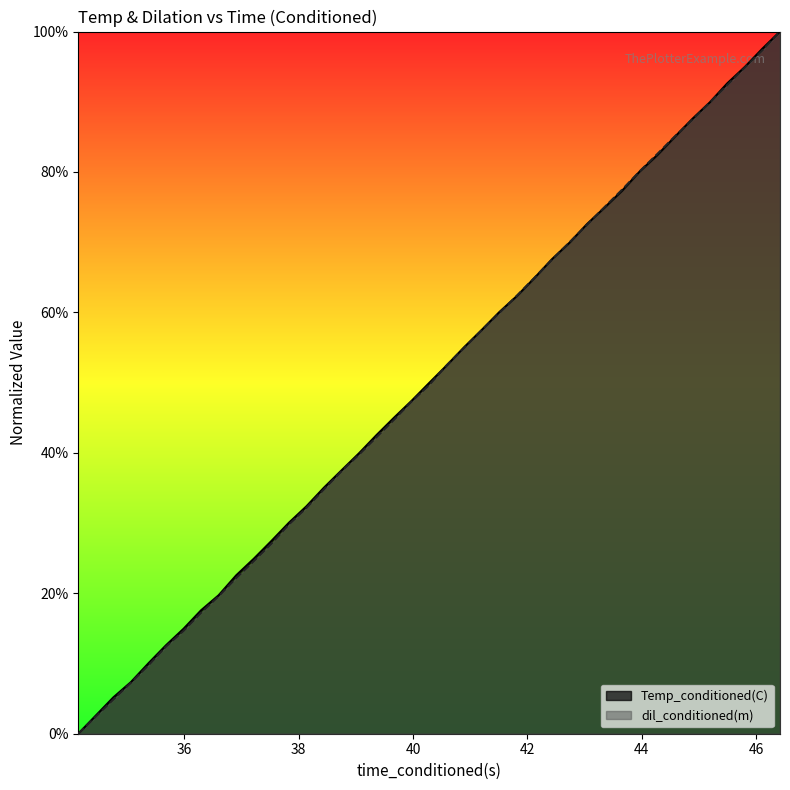

The value of dil_conditioned(m) at 42.42917252 is 0.4. True or false?

False